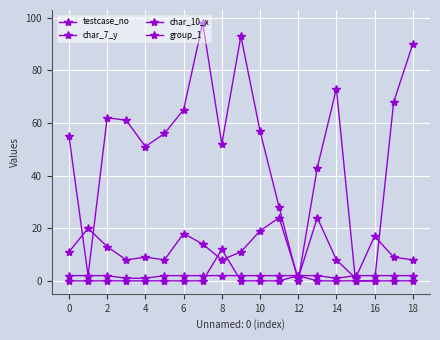

True or false: group_1 has more than 1 points higher than both neighbors.

False